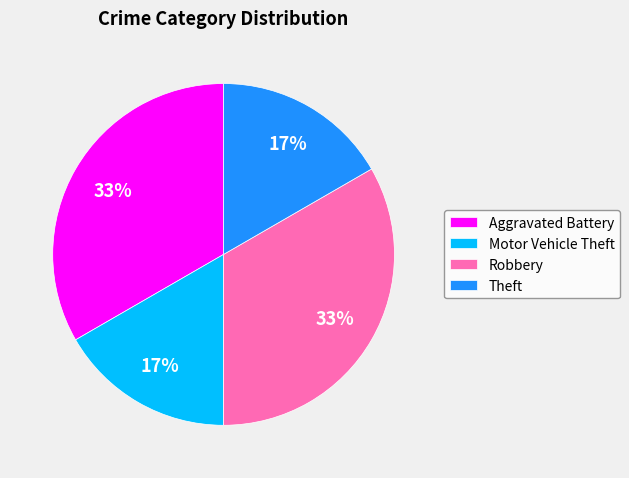

True or false: Motor Vehicle Theft accounts for 17% of the total.

True